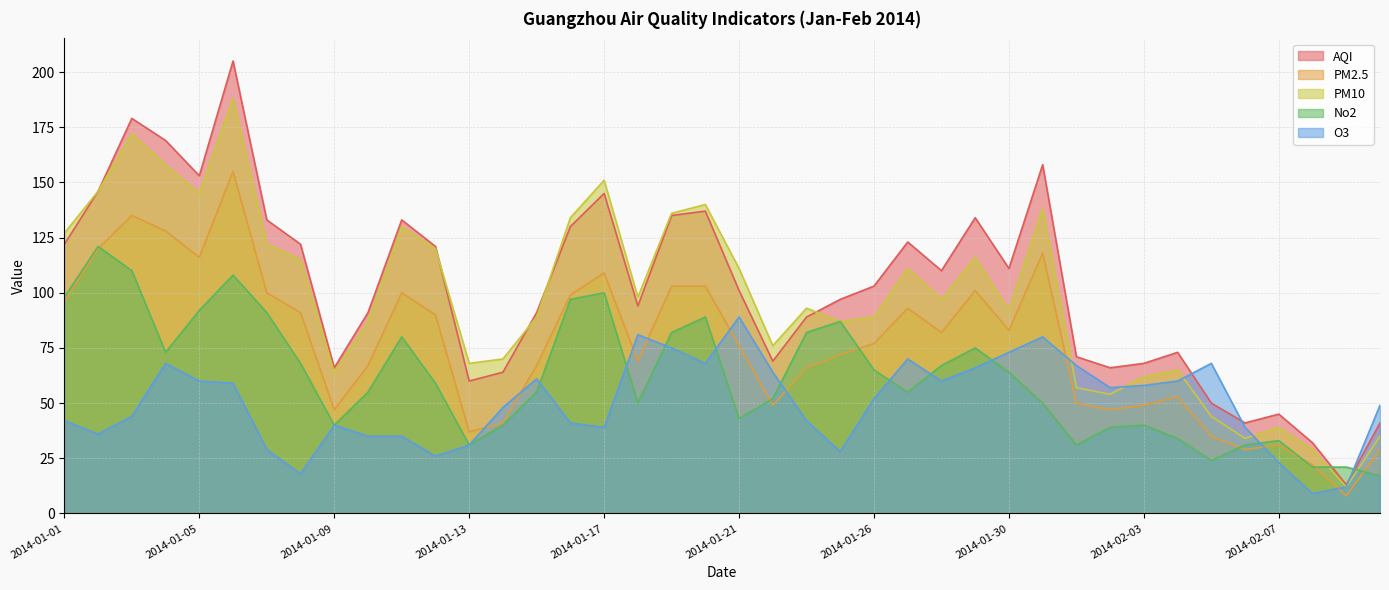

At which category does the chart reach its minimum across all series?

2014-02-09